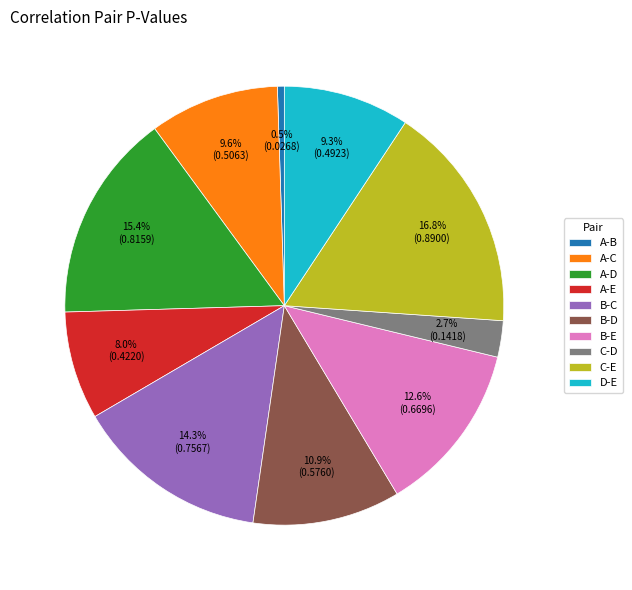

Which slice is the largest?

C-E